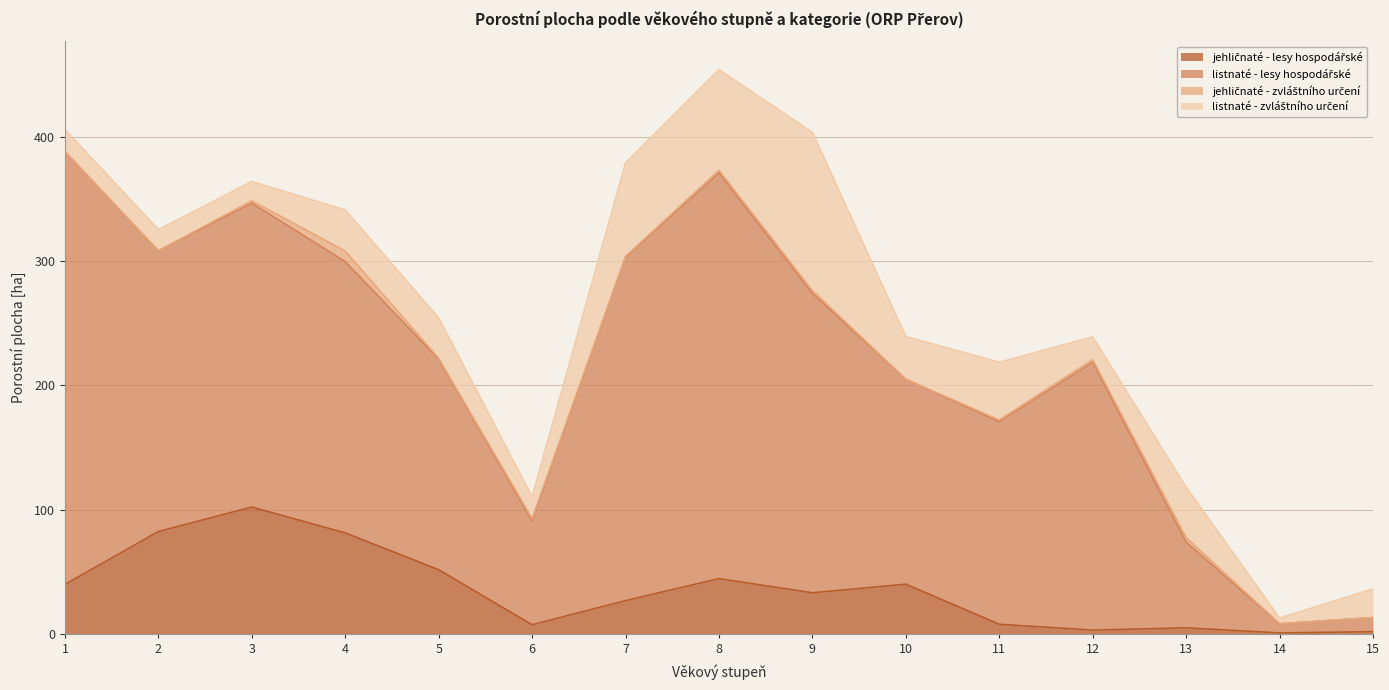

What is the maximum value for listnaté - lesy hospodářské?

348.0